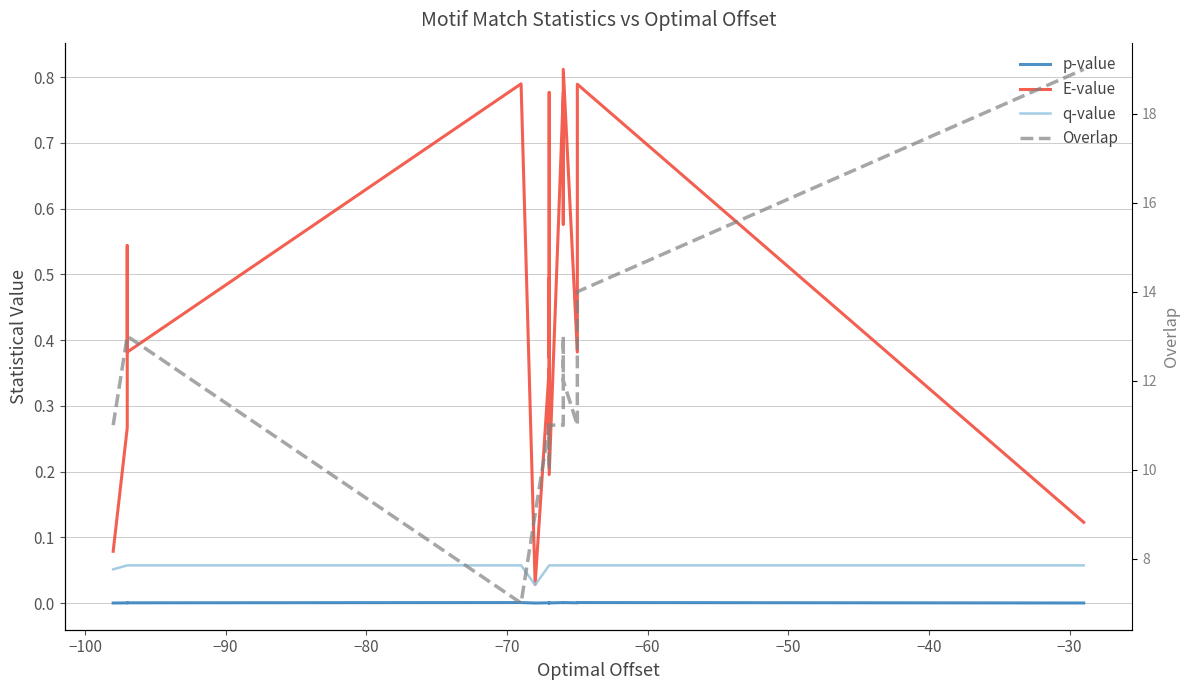

Which series has the largest range (max minus min)?

Overlap